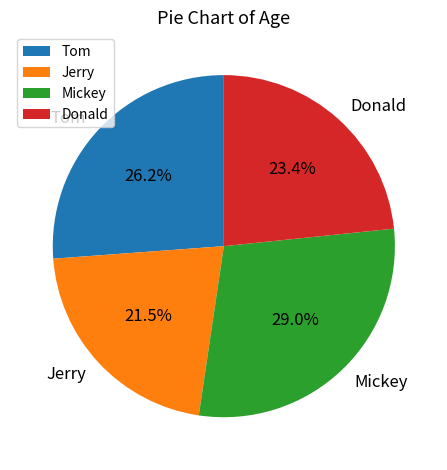

What is the largest slice in the pie chart?

Mickey